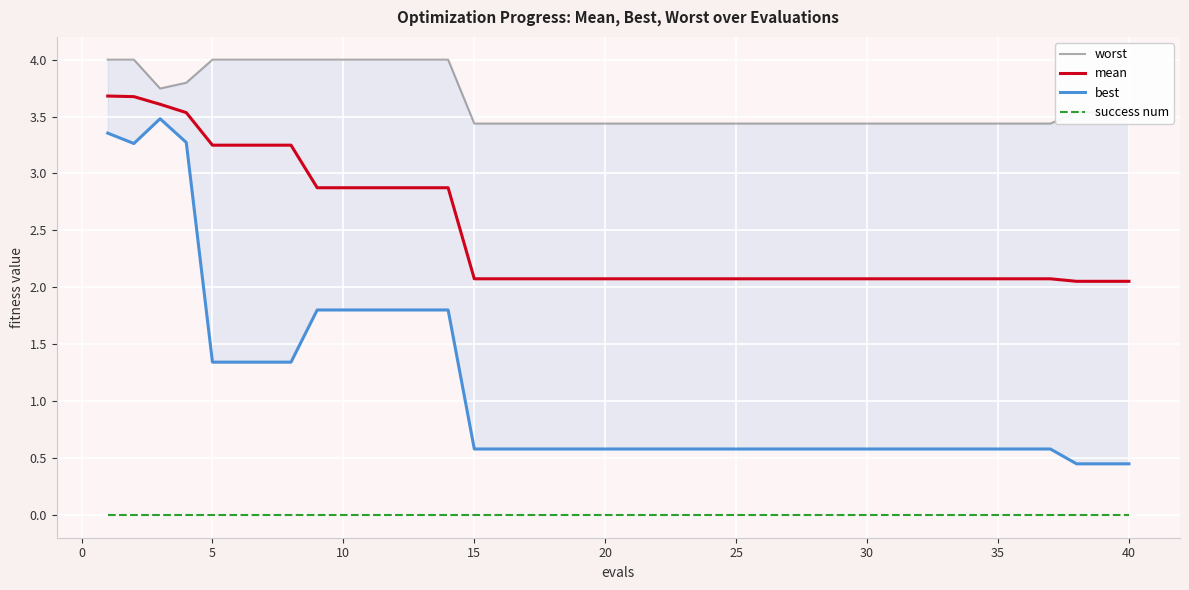

List the series in order of their peak value, highest first.

worst, mean, best, success num